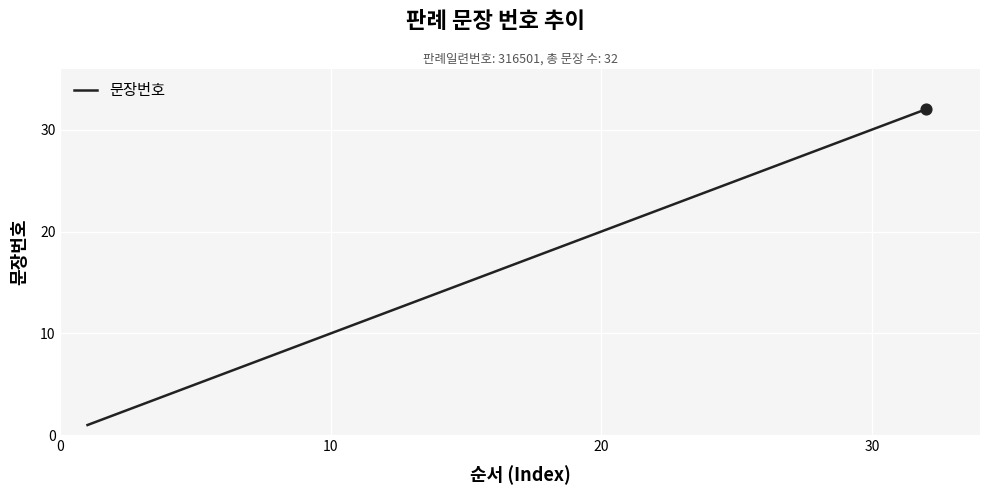

What is the greatest value displayed?

32